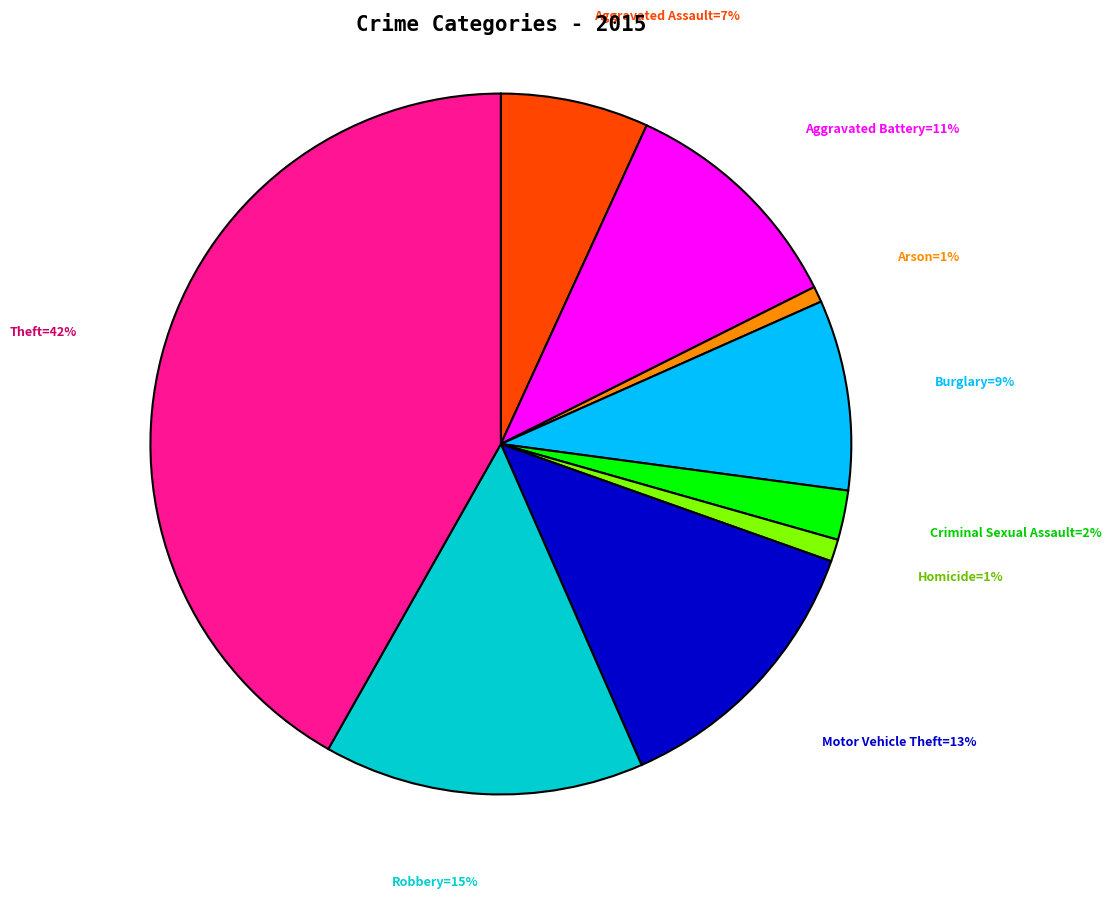

To the nearest percent, what is the average slice percentage?

11%